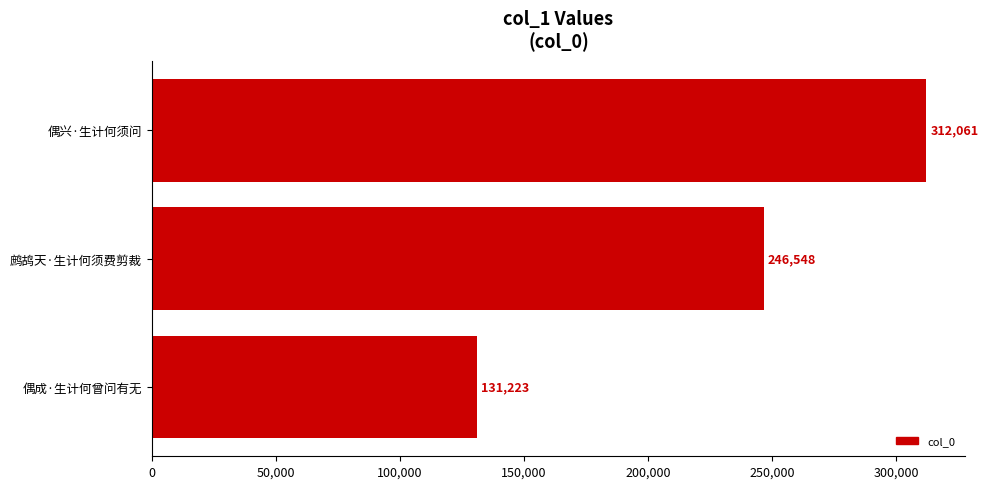

What is the ratio of the value at 鹧鸪天·生计何须费剪裁 to the value at 偶兴·生计何须问?

0.8